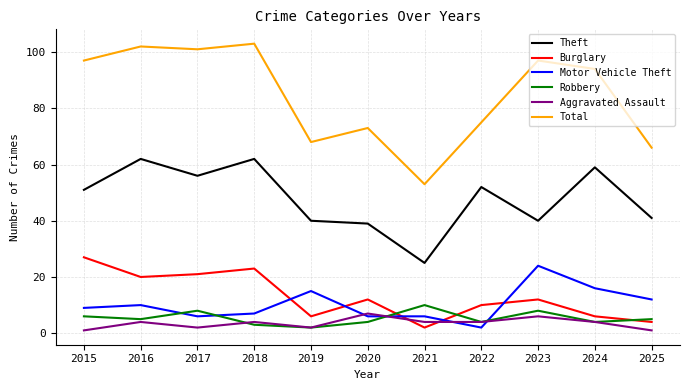

Which series ends up on top after the final intersection of Aggravated Assault and Motor Vehicle Theft?

Motor Vehicle Theft